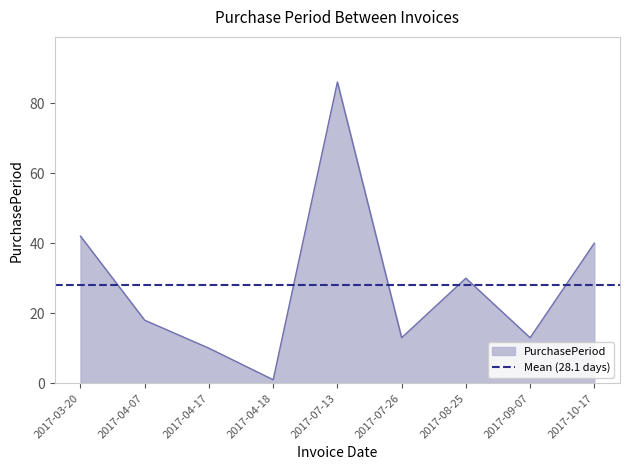

Where is the first local maximum?

2017-07-13